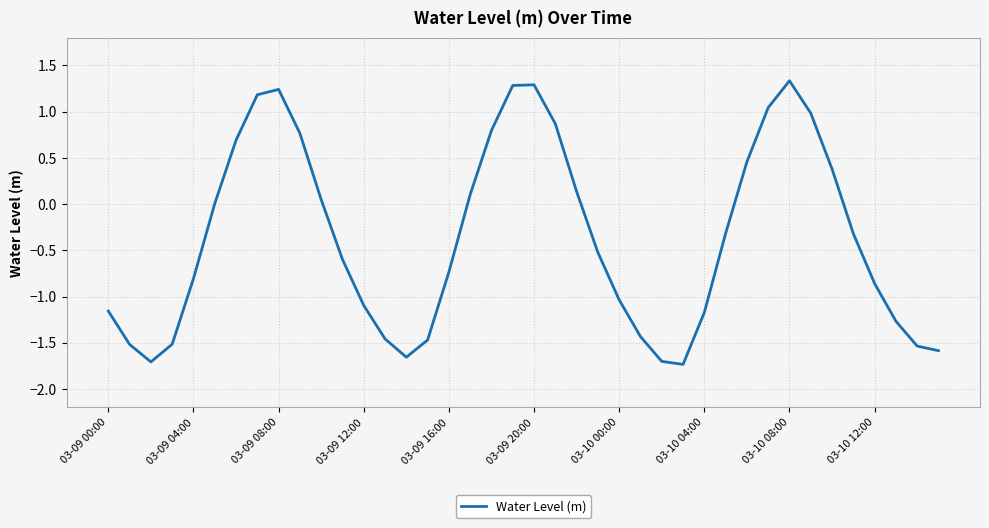

What is the maximum value shown in the chart?

1.3